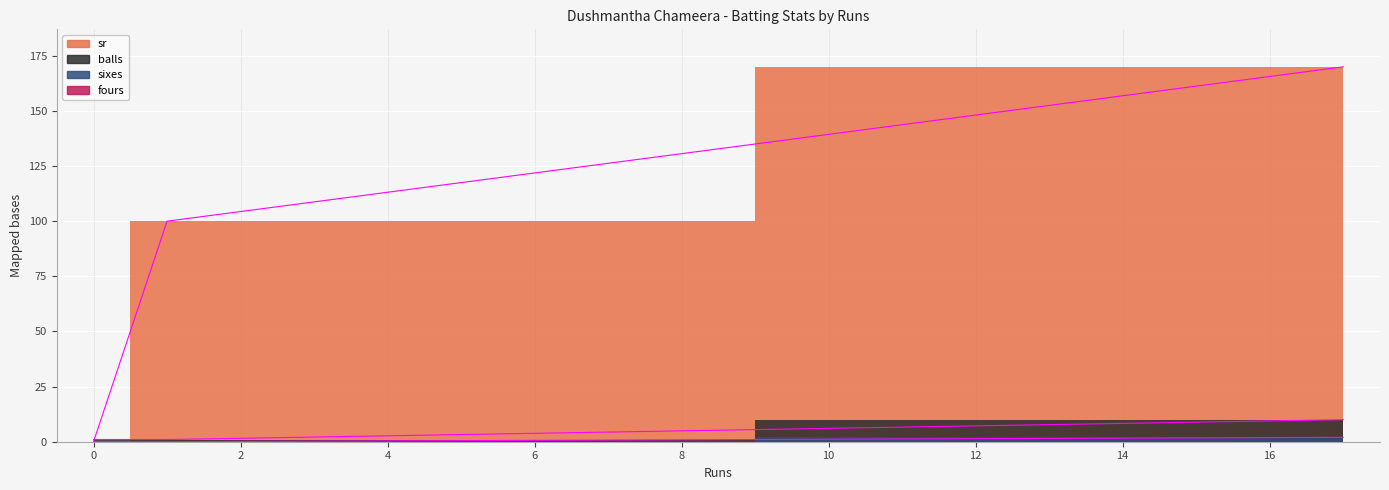

What is the approximate value of balls at 1?

1